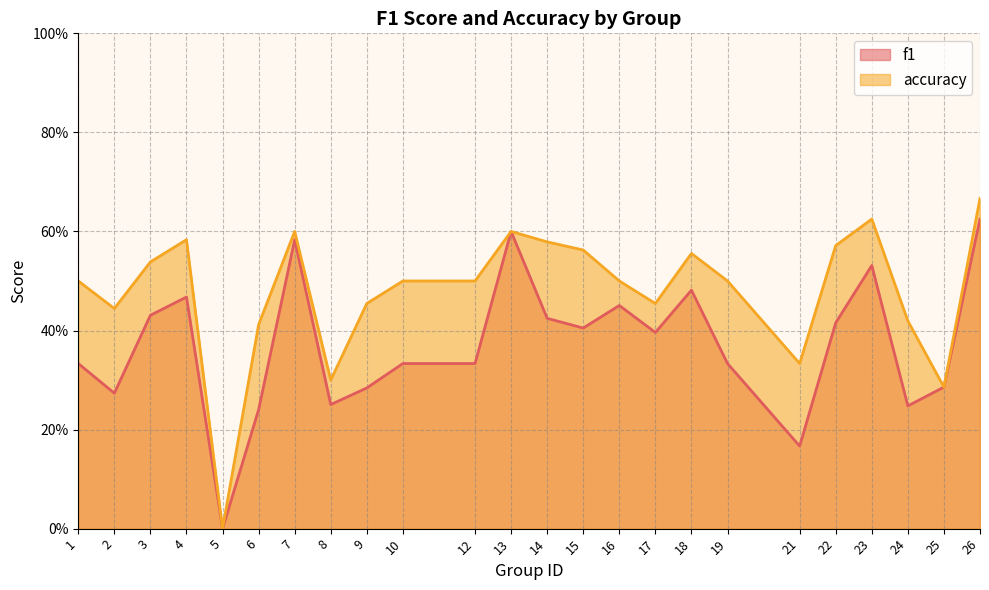

What is the value of the f1 point at the 20th from the left?

0.4